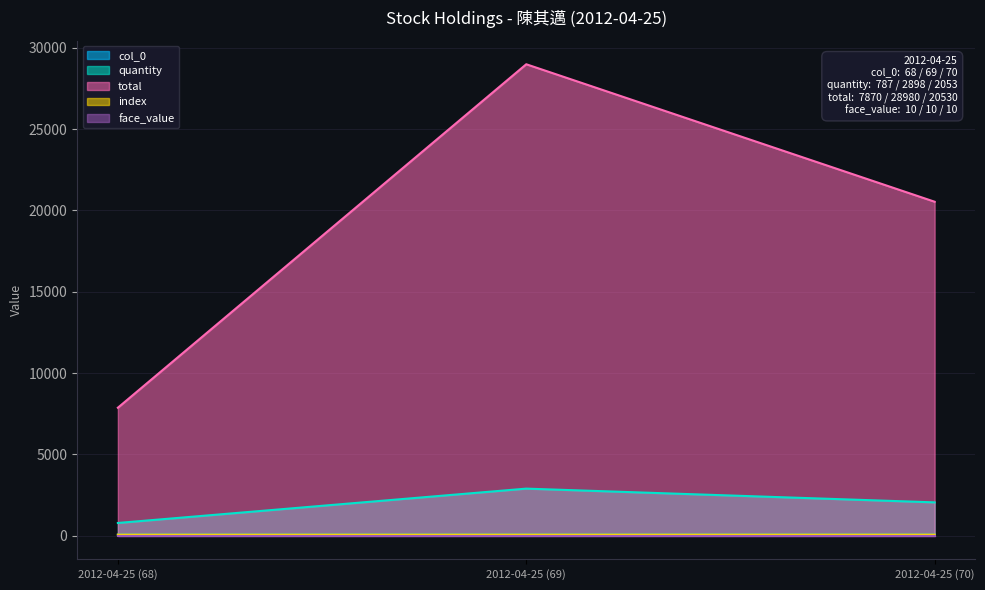

What is the approximate value of col_0 at 2012-04-25 (70)?

70